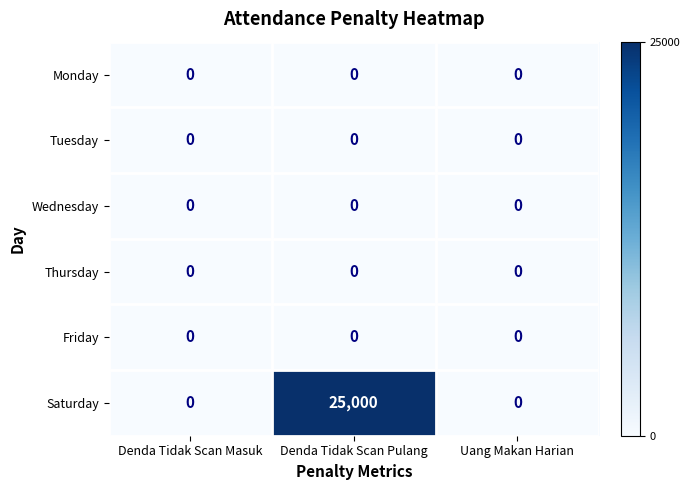

Which series changed the most between Denda Tidak Scan Pulang and Uang Makan Harian?

Saturday